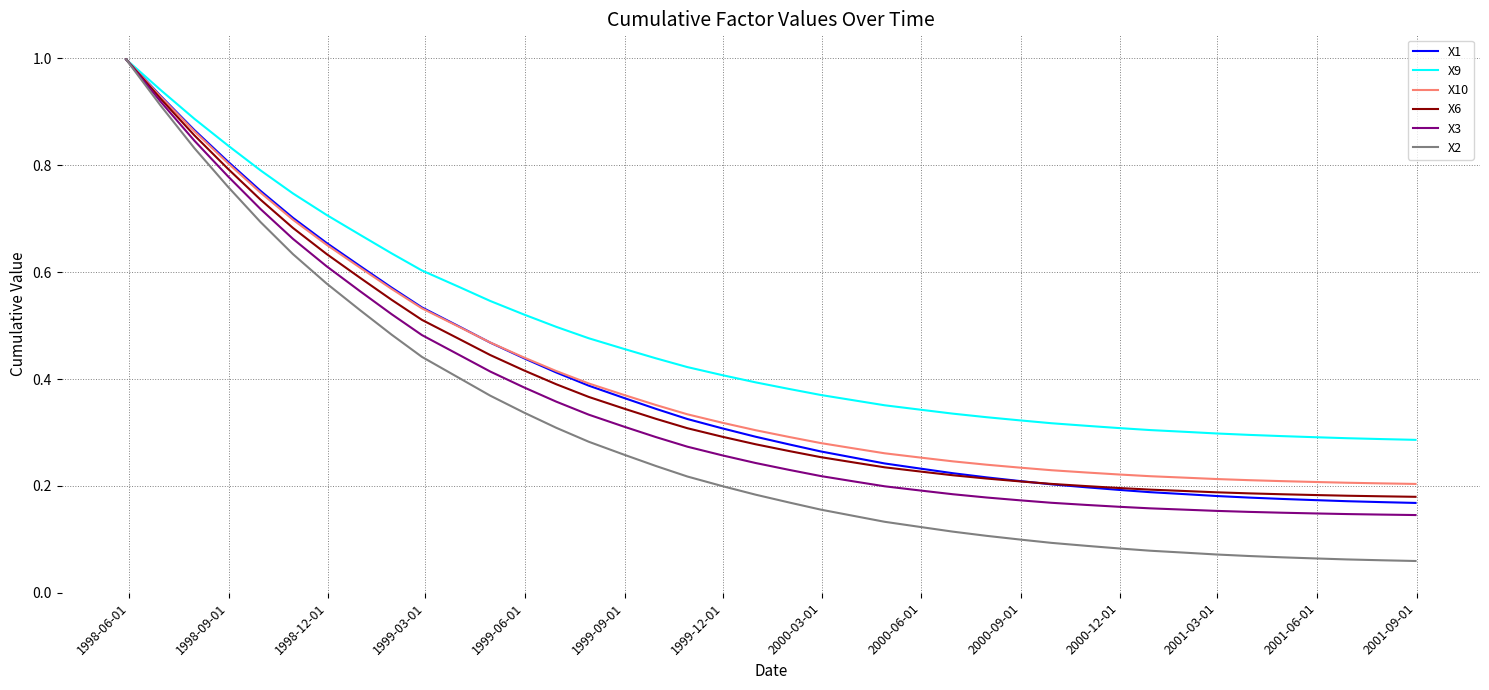

What is the maximum value for X2?

1.0